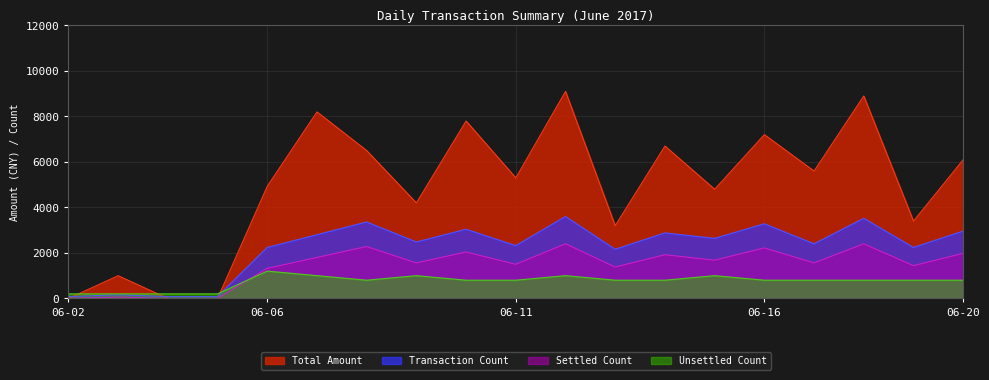

Rank the series by their average value, from lowest to highest.

Unsettled Count, Settled Count, Transaction Count, Total Amount